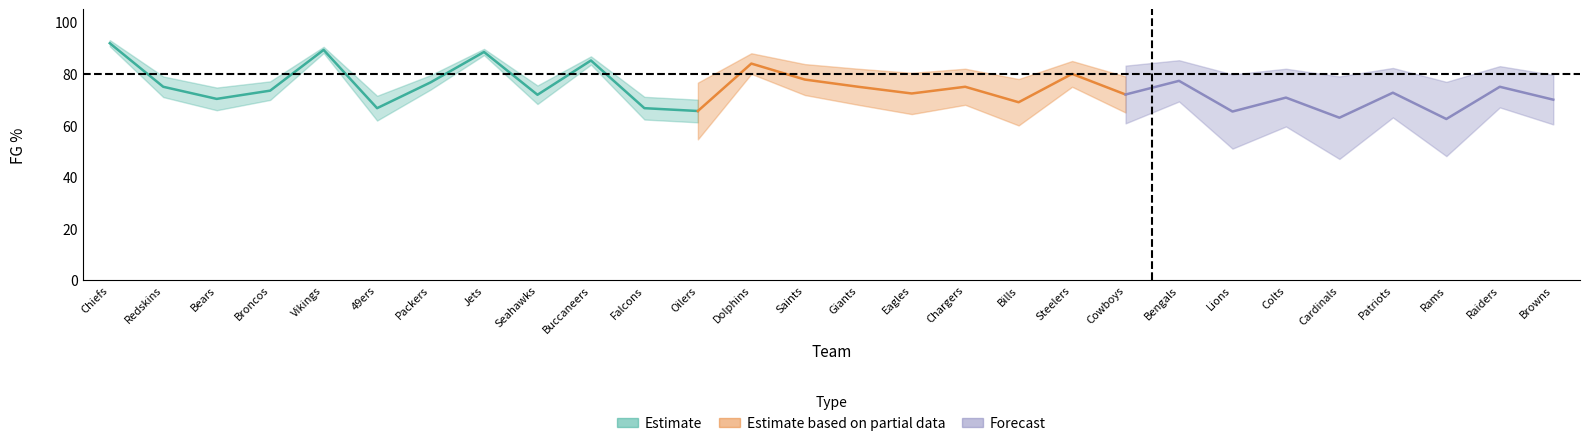

What is the maximum value shown in the chart?

91.9